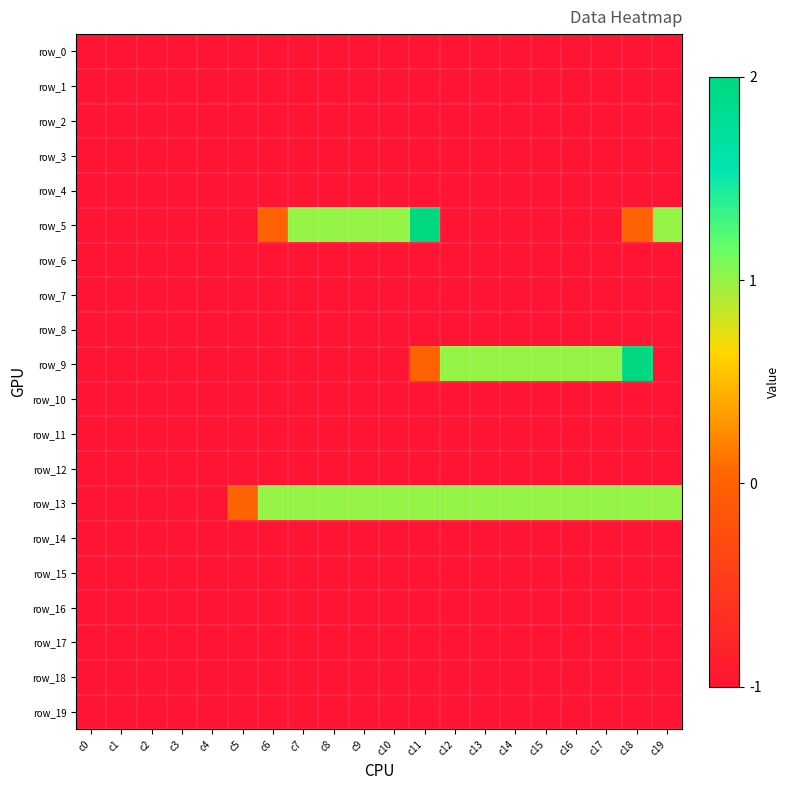

What is the greatest value displayed?

2